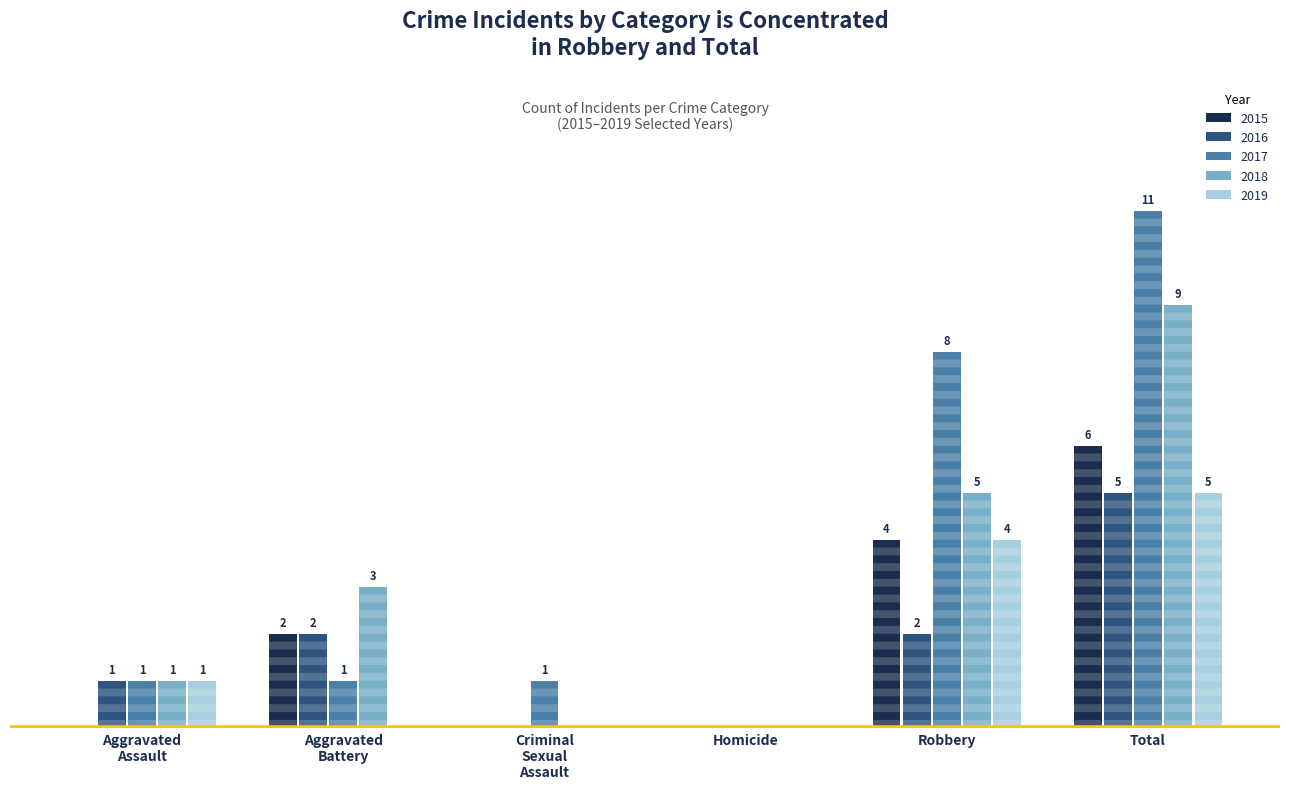

Where is 2017 nearest to the value 5?

Robbery